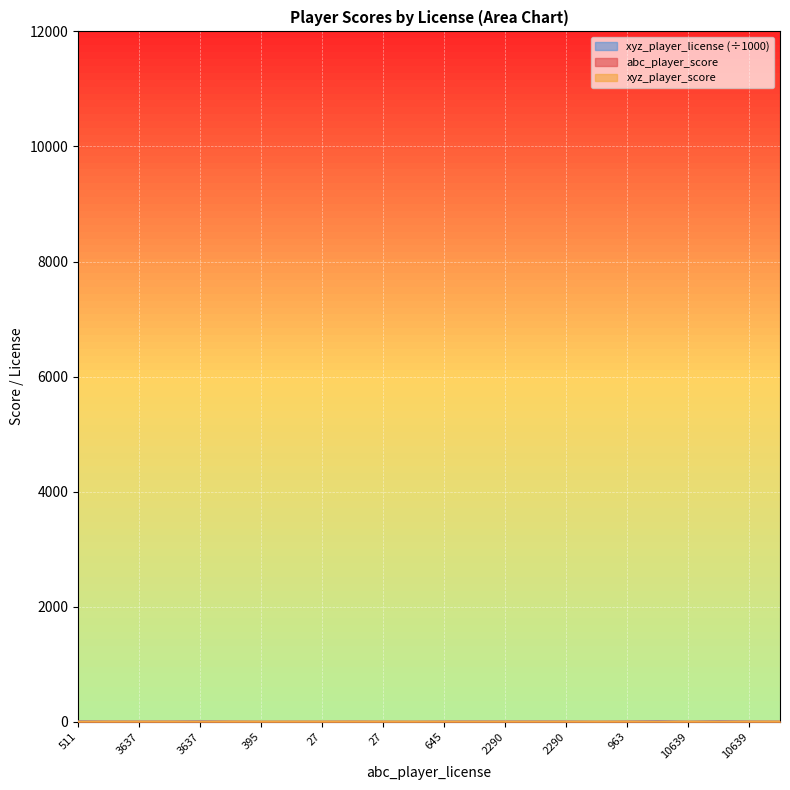

Read the xyz_player_license value at 963.

11.0